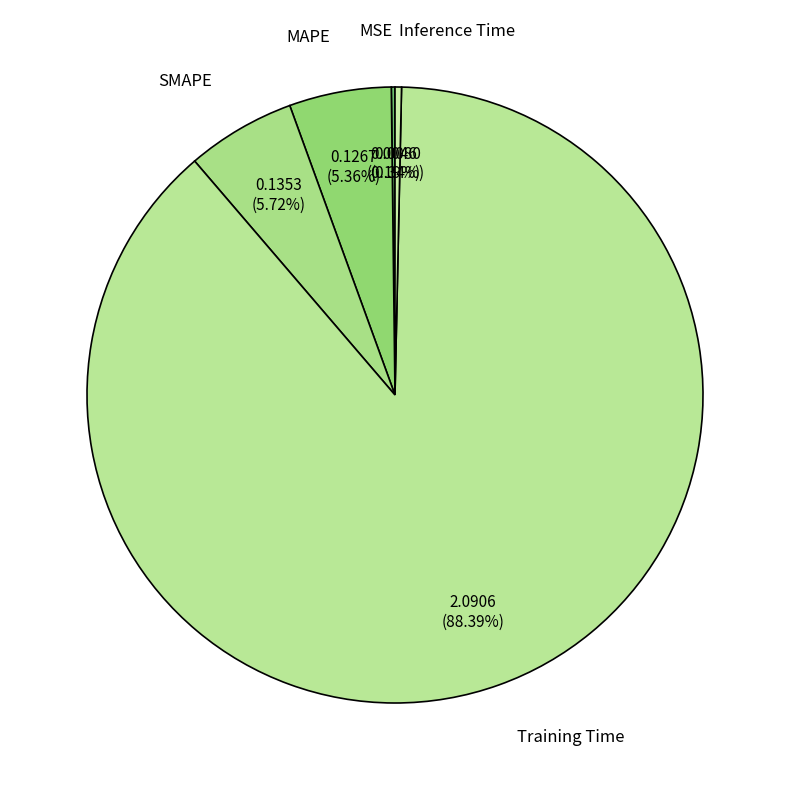

Is Inference Time the majority of the pie?

No